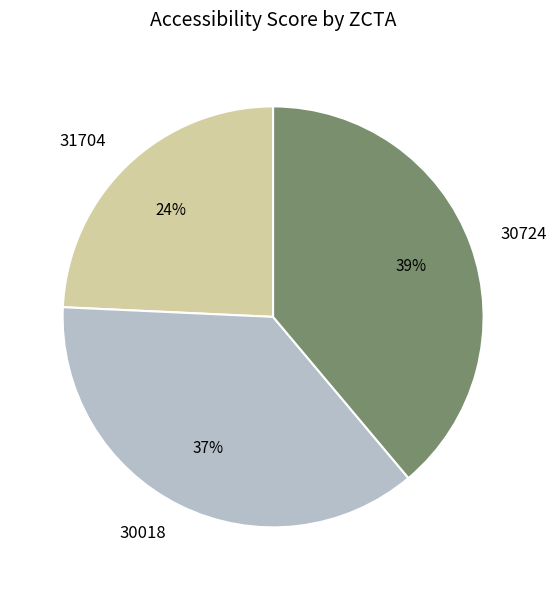

Count the number of slices in the pie.

3